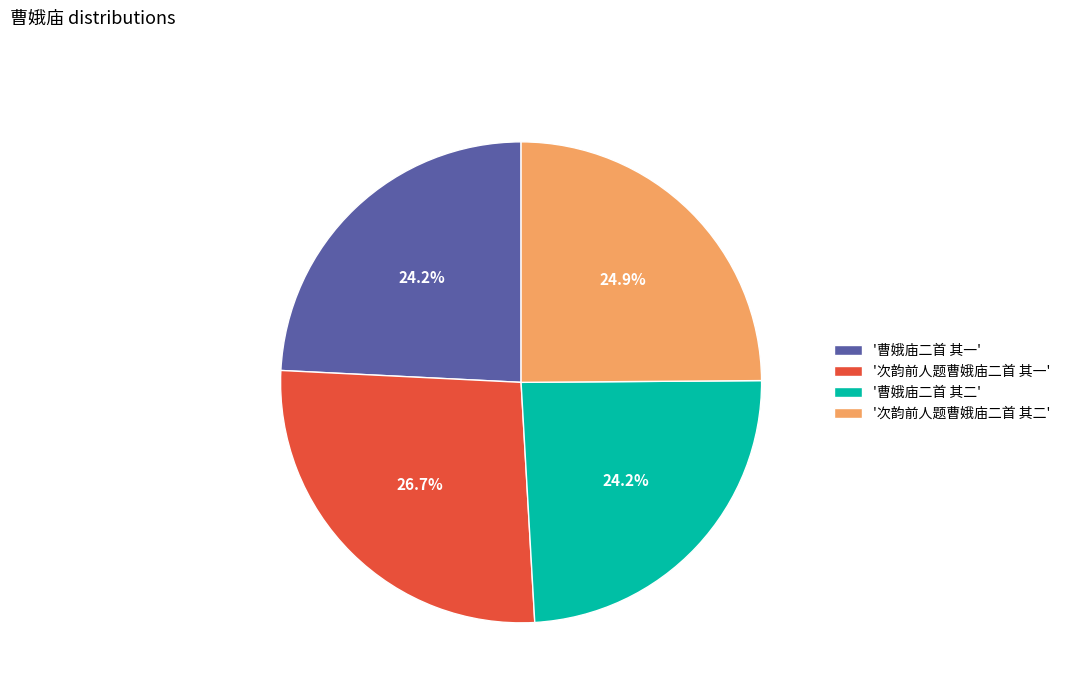

What percentage is NOT represented by '曹娥庙二首 其二'?

75.8%